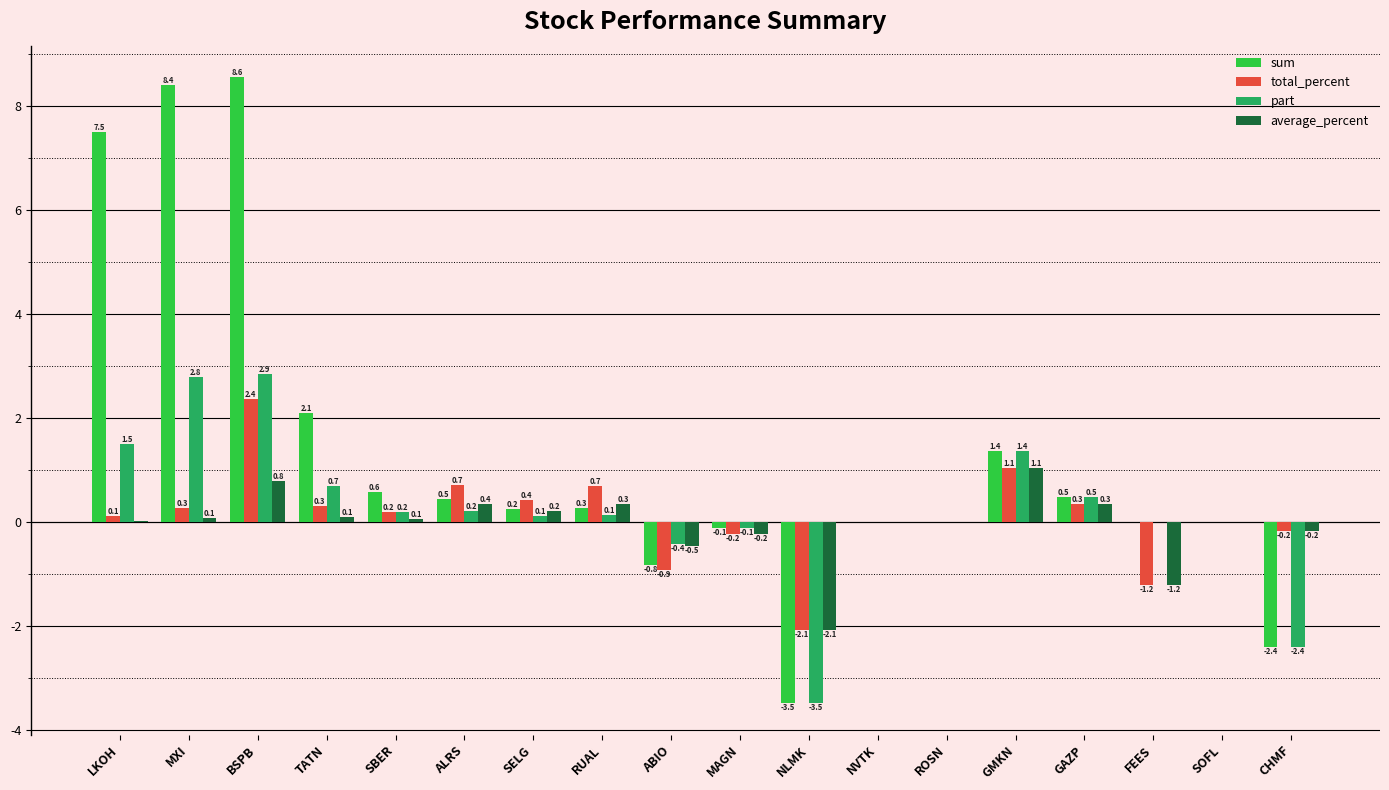

Which series has the largest total across all categories?

sum